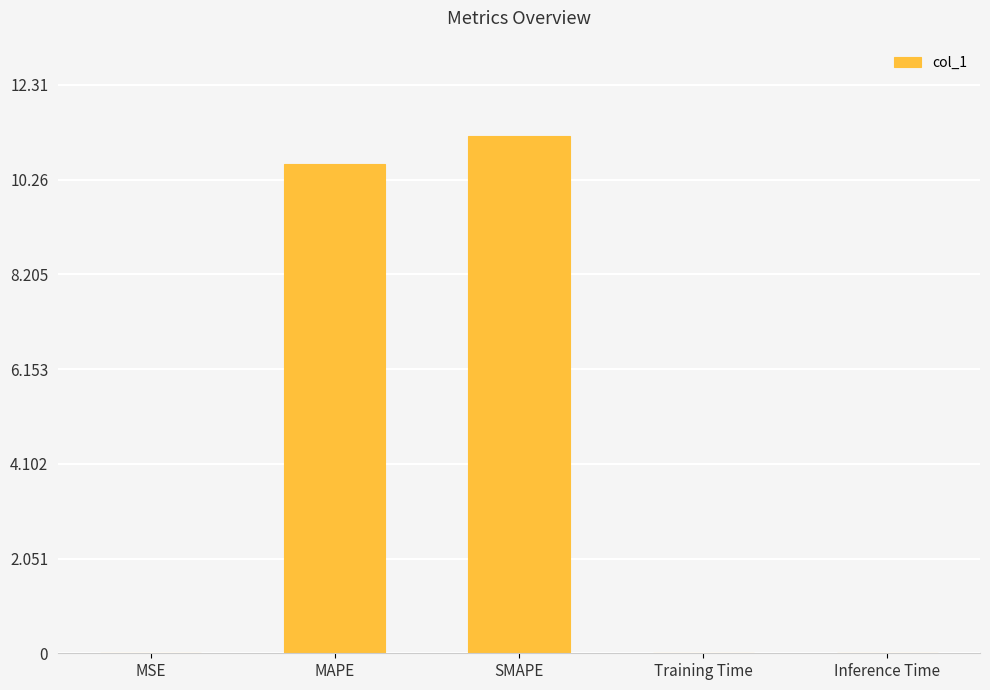

Read the value at SMAPE.

11.2